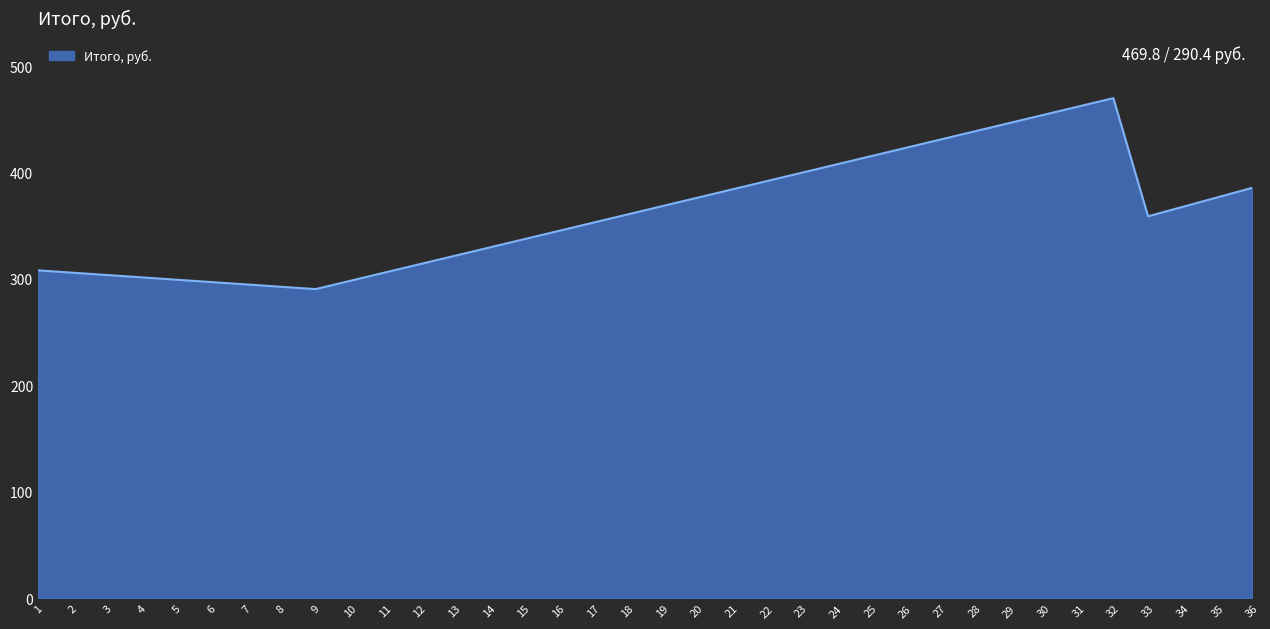

Does the chart display data point markers on the line(s)?

No